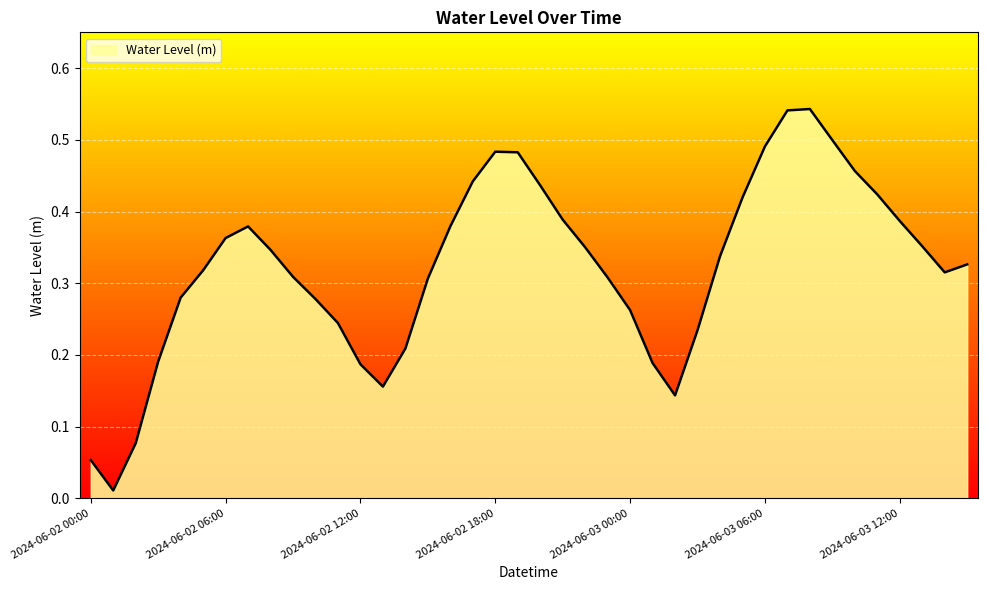

Does the chart have visible grid lines?

Yes